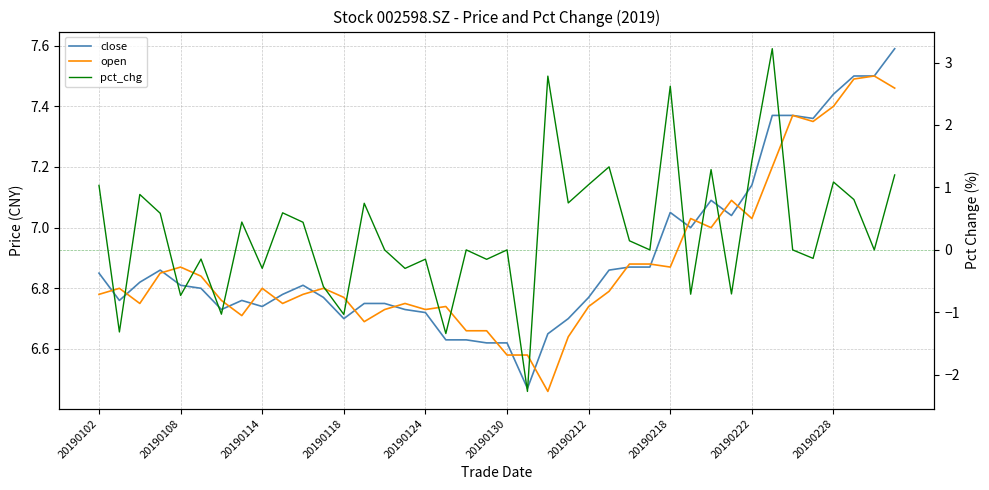

Which category has the lowest value in the pct_chg series?

21